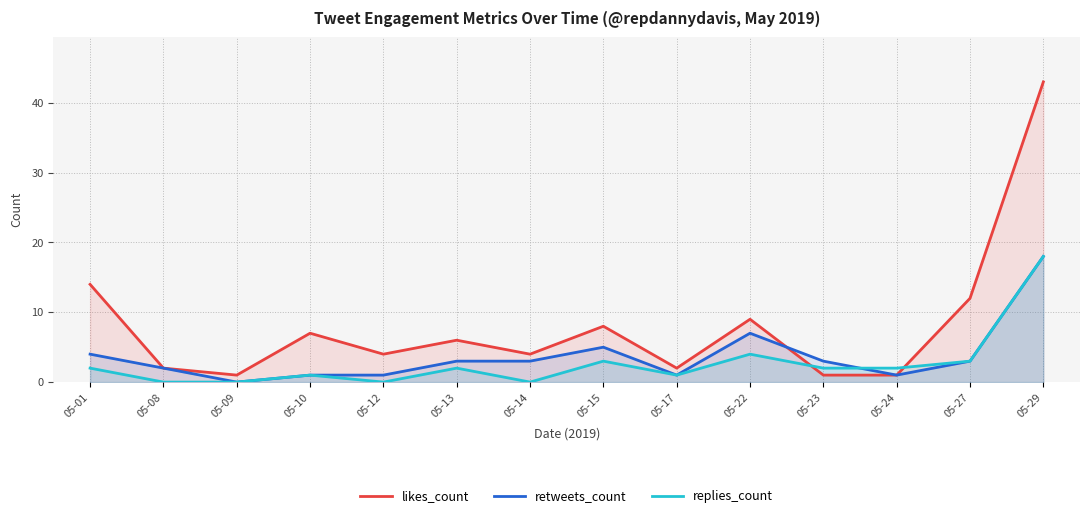

What is the sum of all replies_count values?

38